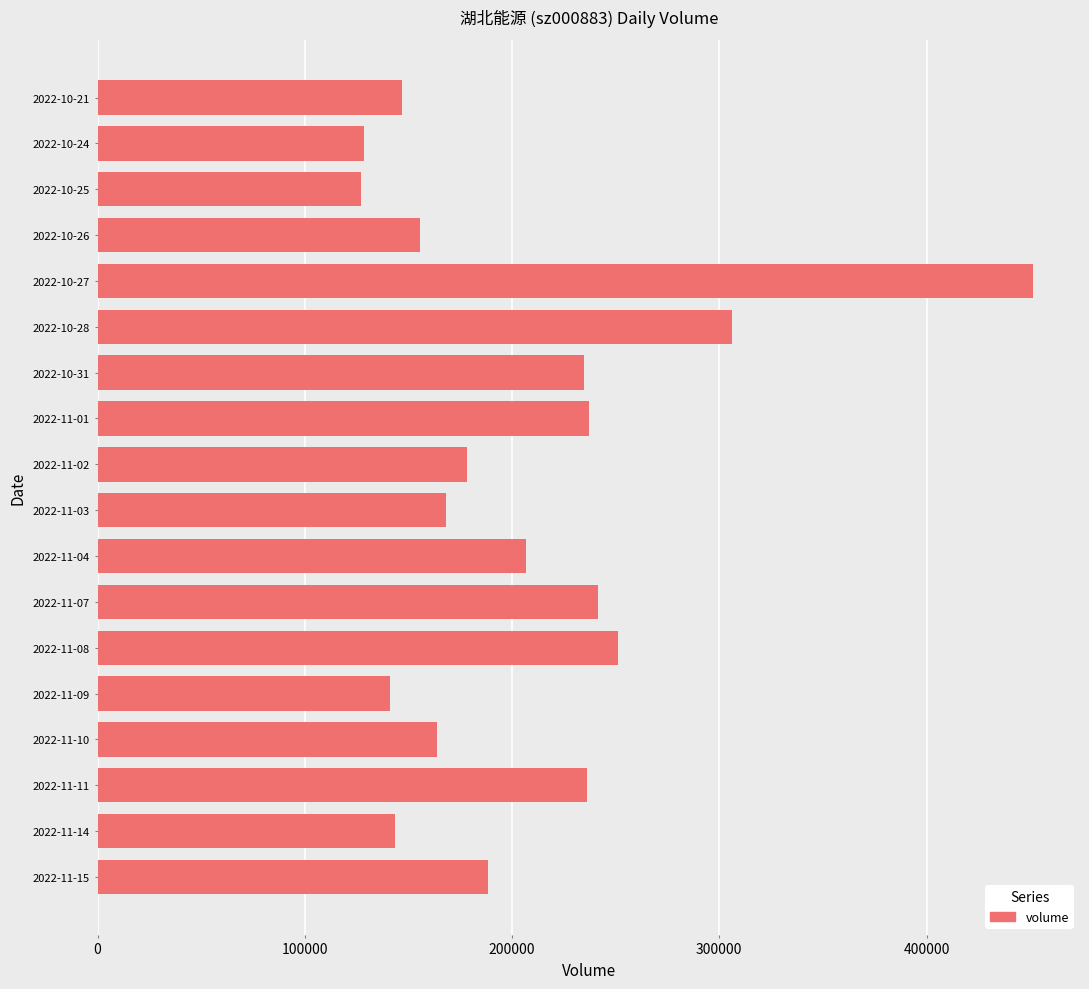

Does the chart contain any negative values?

No